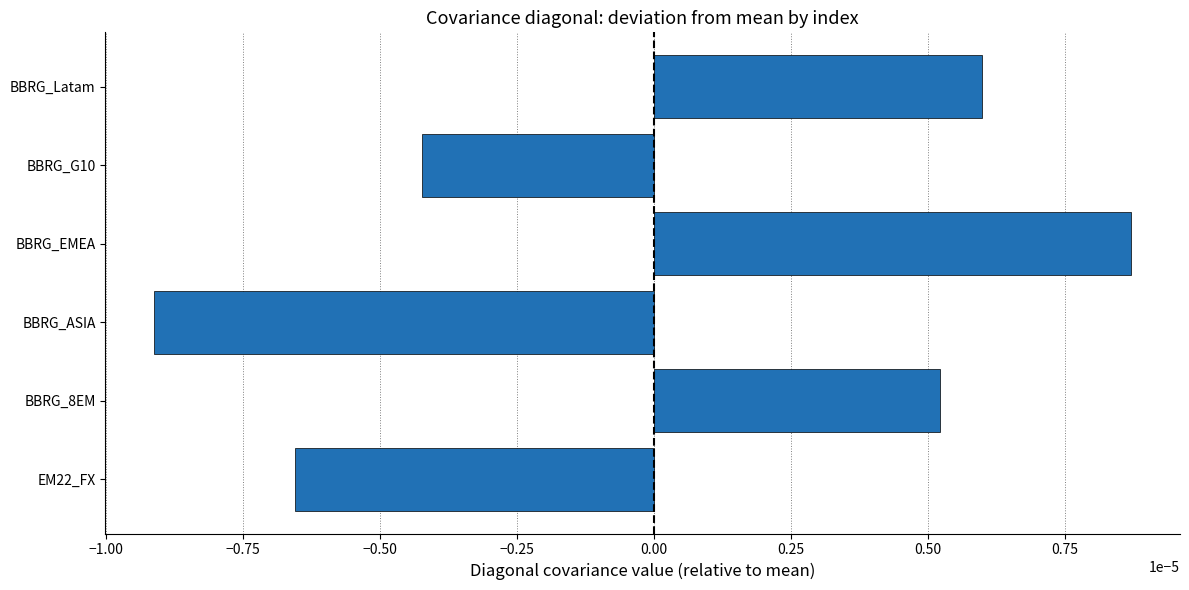

Count the values in the range 0 to 1.

3